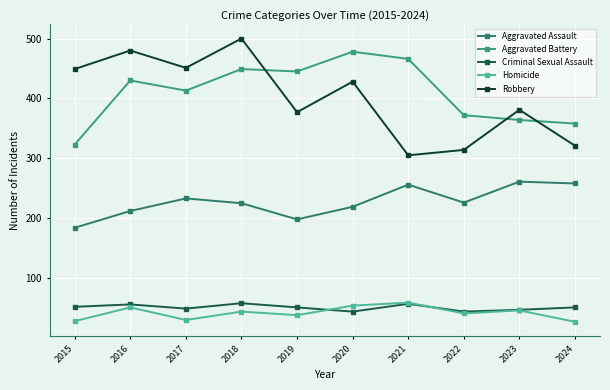

What is the value of the Criminal Sexual Assault point at the 3rd from the left?

49